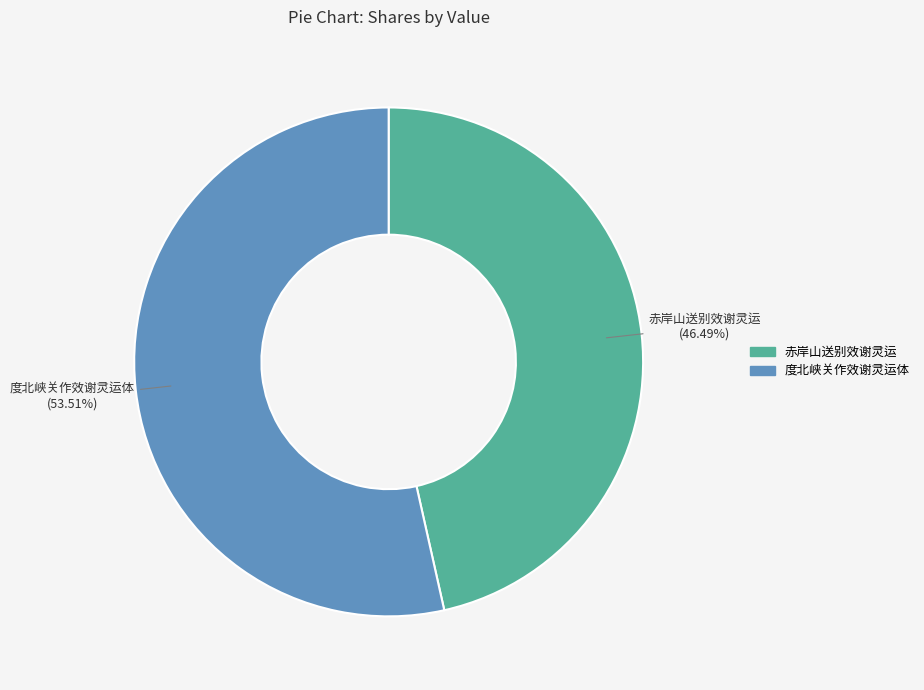

Between 赤岸山送别效谢灵运 and 度北峡关作效谢灵运体, which is larger?

度北峡关作效谢灵运体